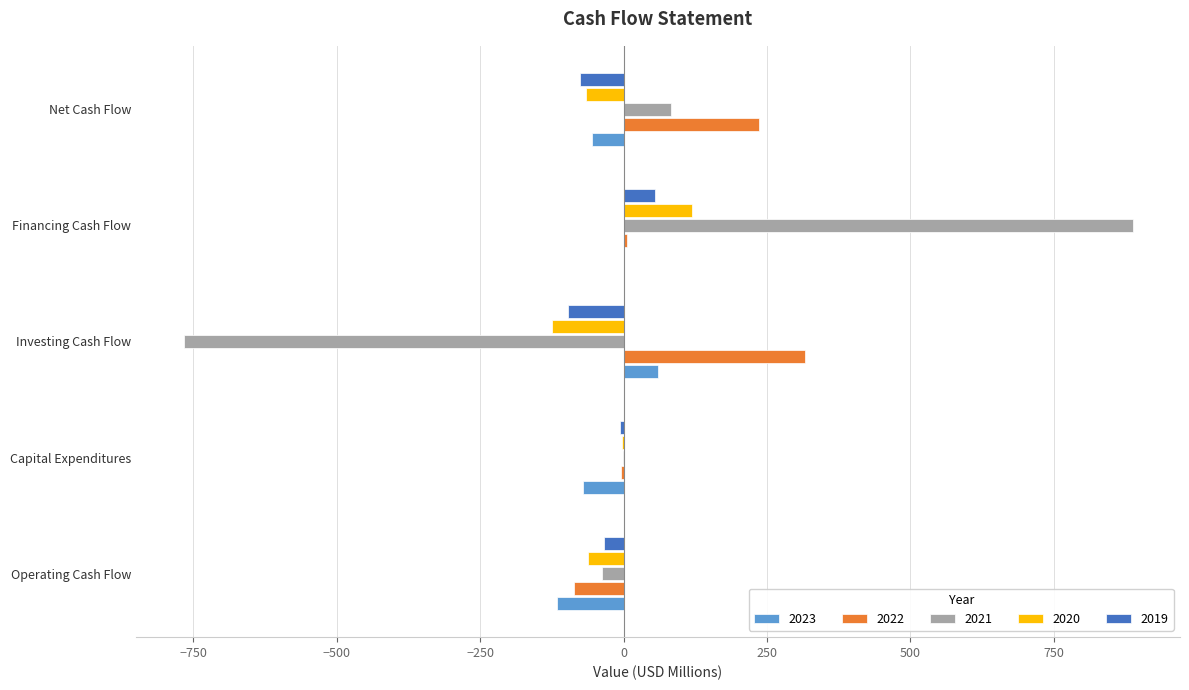

At which label does 2021 reach its peak?

Financing Cash Flow